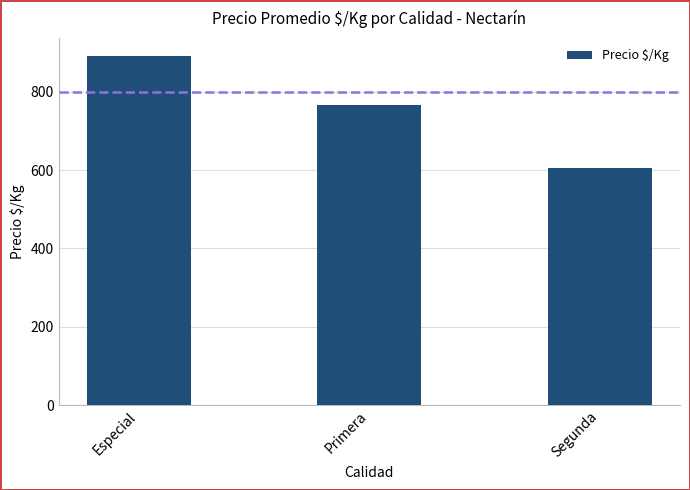

What is the ratio of the value at Especial to the value at Segunda?

1.5